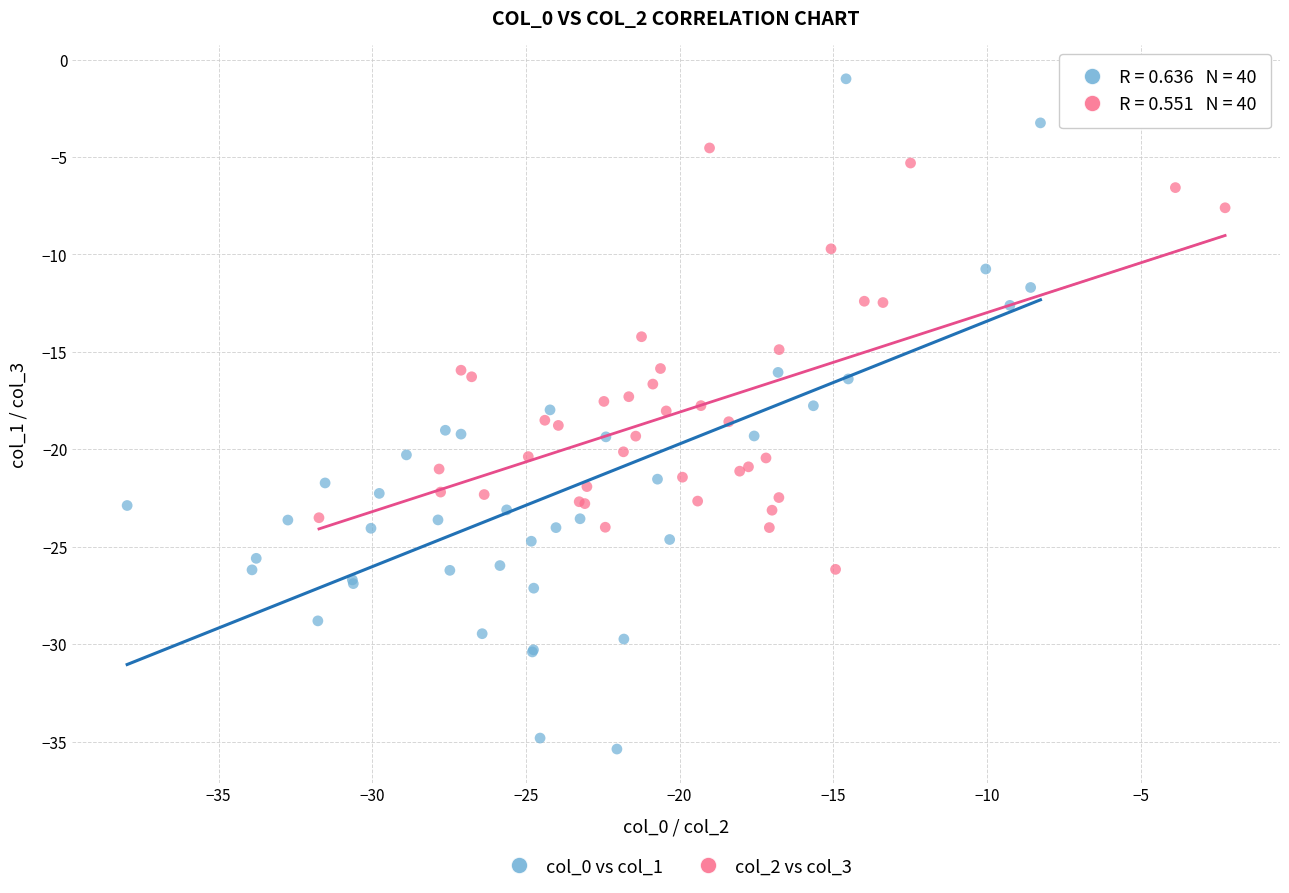

Which series reaches the maximum Y coordinate?

col_0 vs col_1